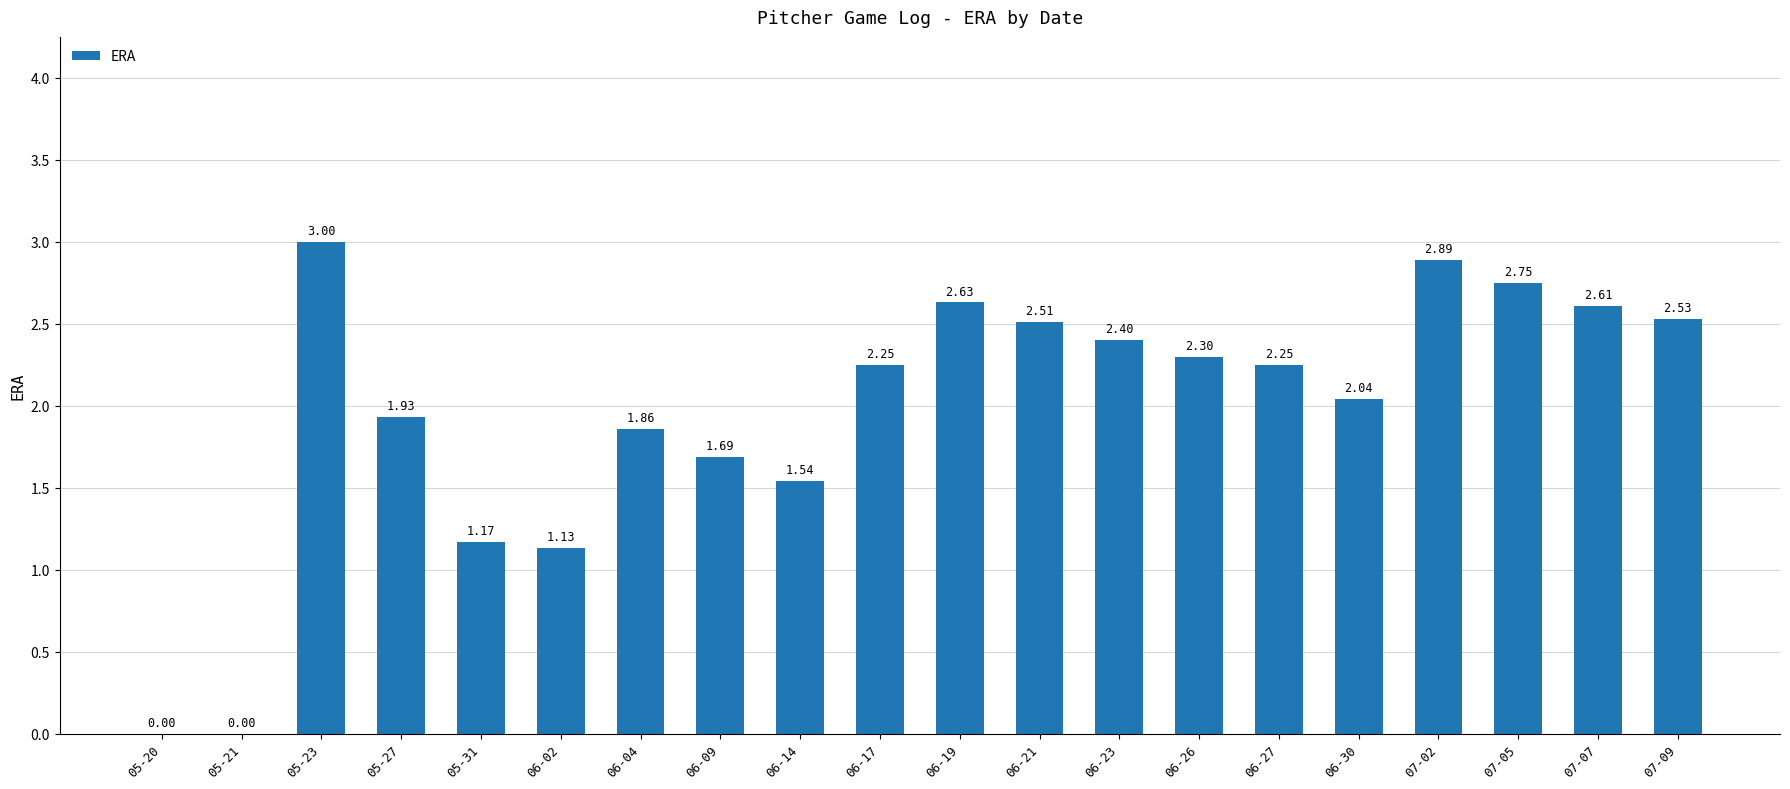

At which label does the data first exceed 2?

05-23